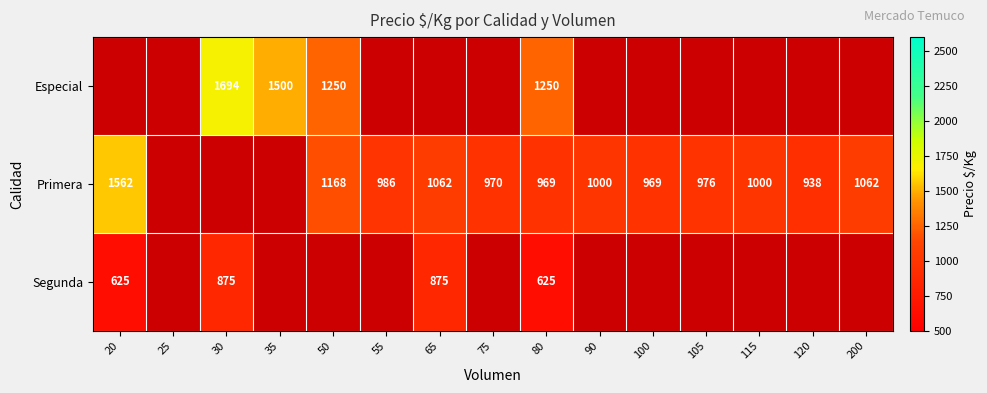

What is the difference between the maximum and minimum values in the Segunda series?

250.0